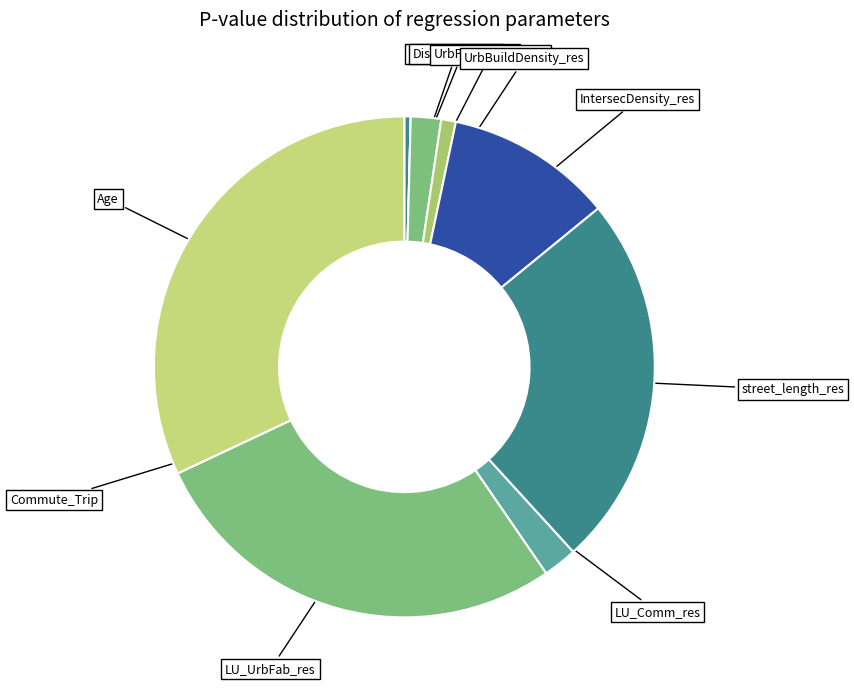

Does any single category account for the majority?

No